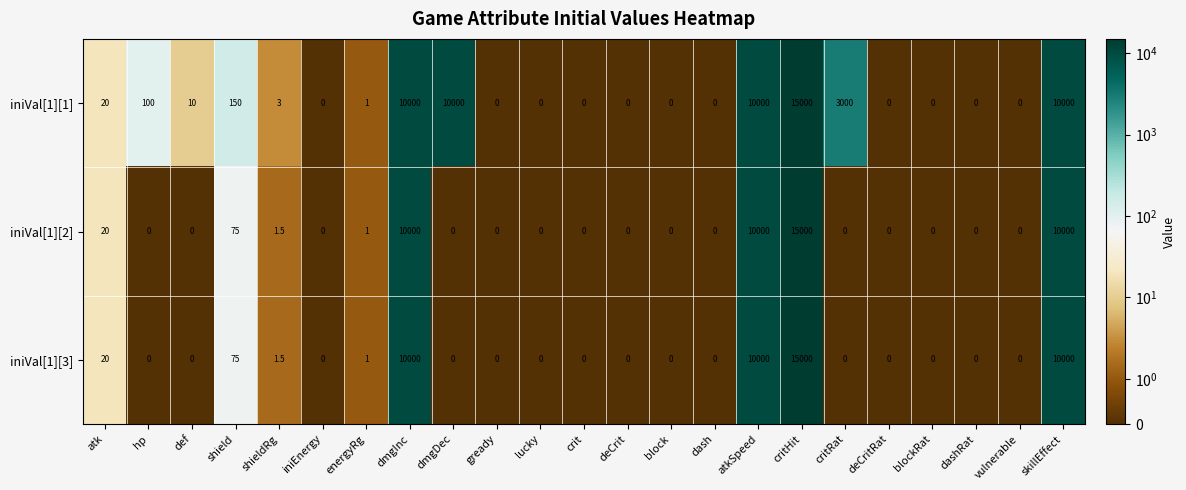

Count the number of categories in the chart.

23